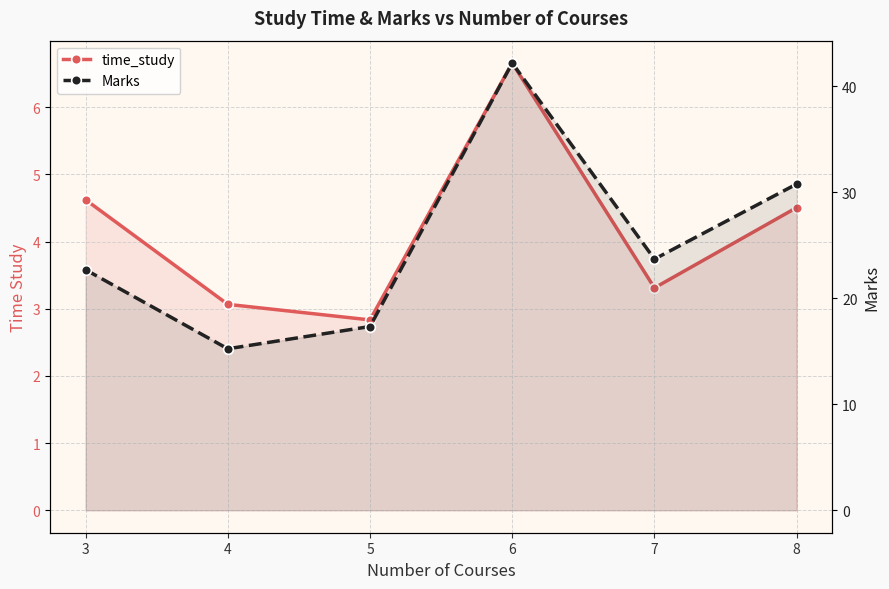

What is the value of the Marks point at the 4th from the left?

42.2